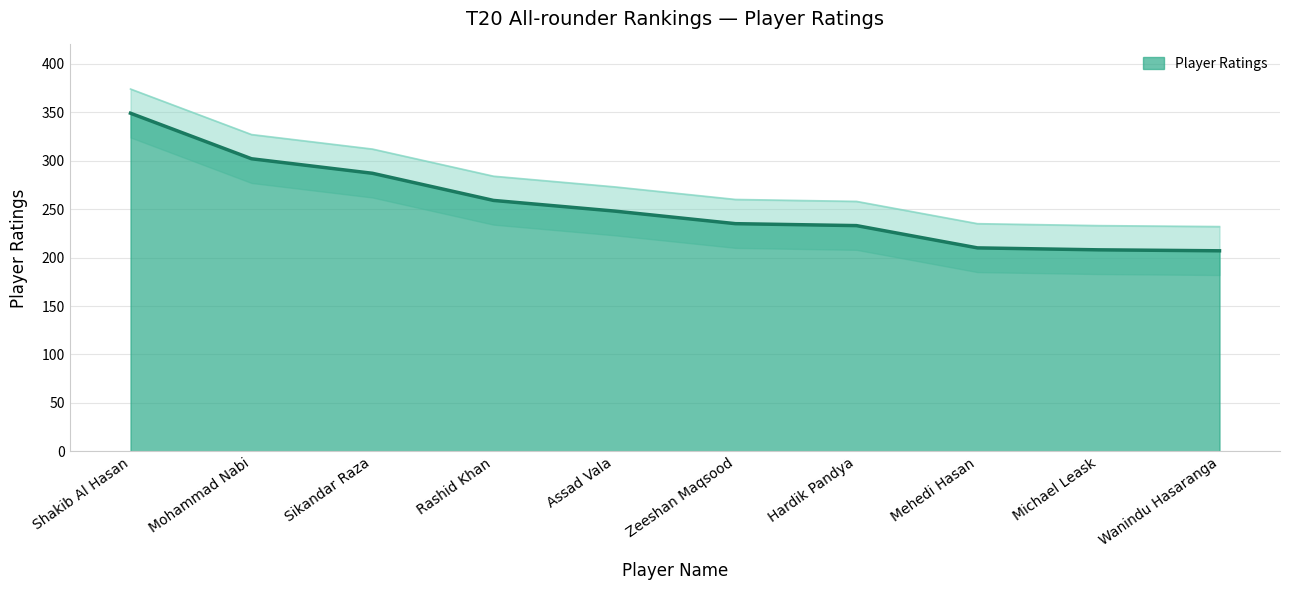

Between Mehedi Hasan and Zeeshan Maqsood, which is larger?

Zeeshan Maqsood